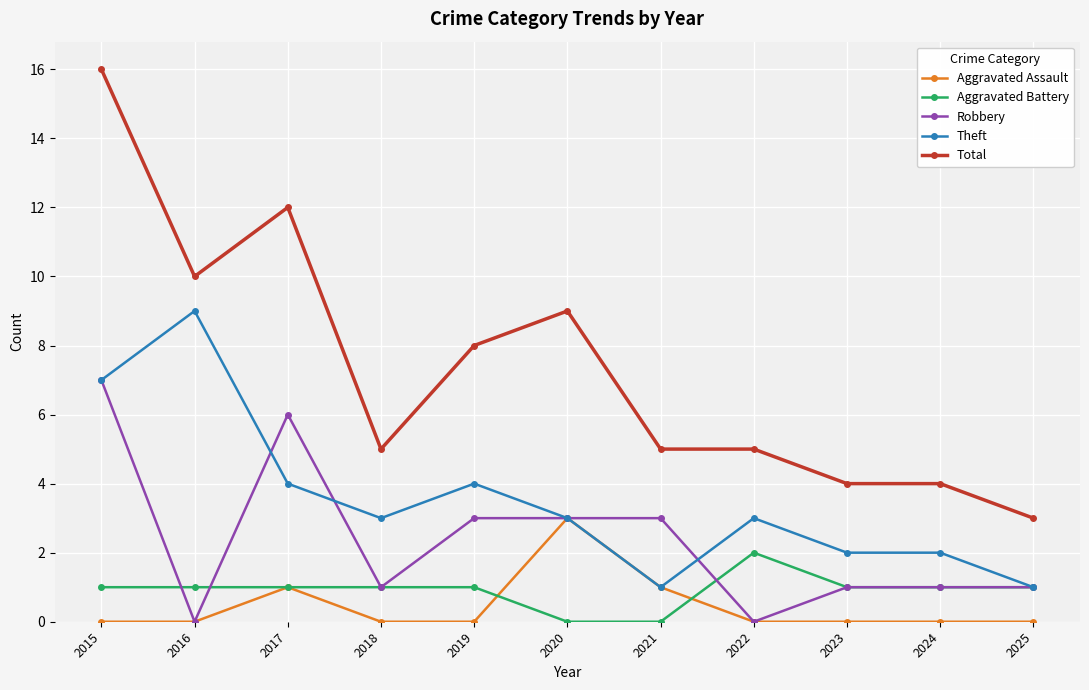

Where is the first local maximum for Aggravated Assault?

2017